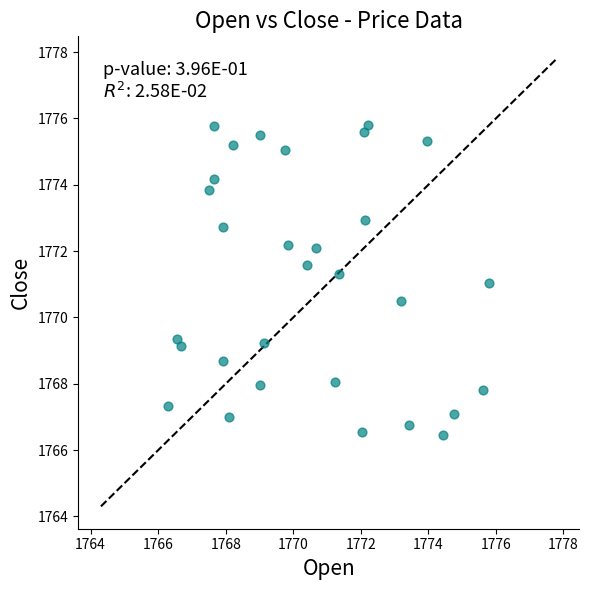

What is the range of Y values (max minus min)?

9.4